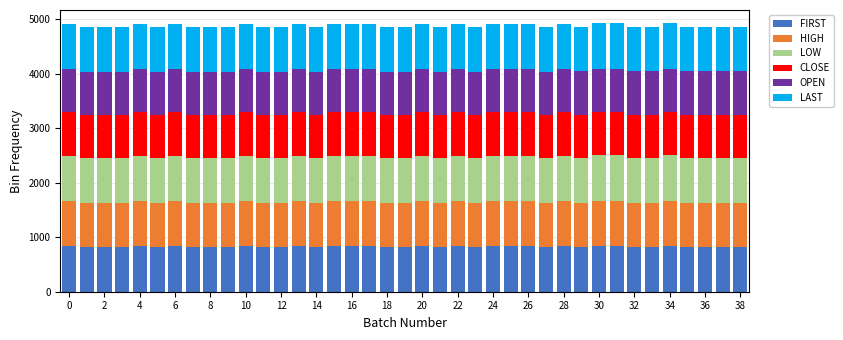

What is the minimum value for FIRST?

816